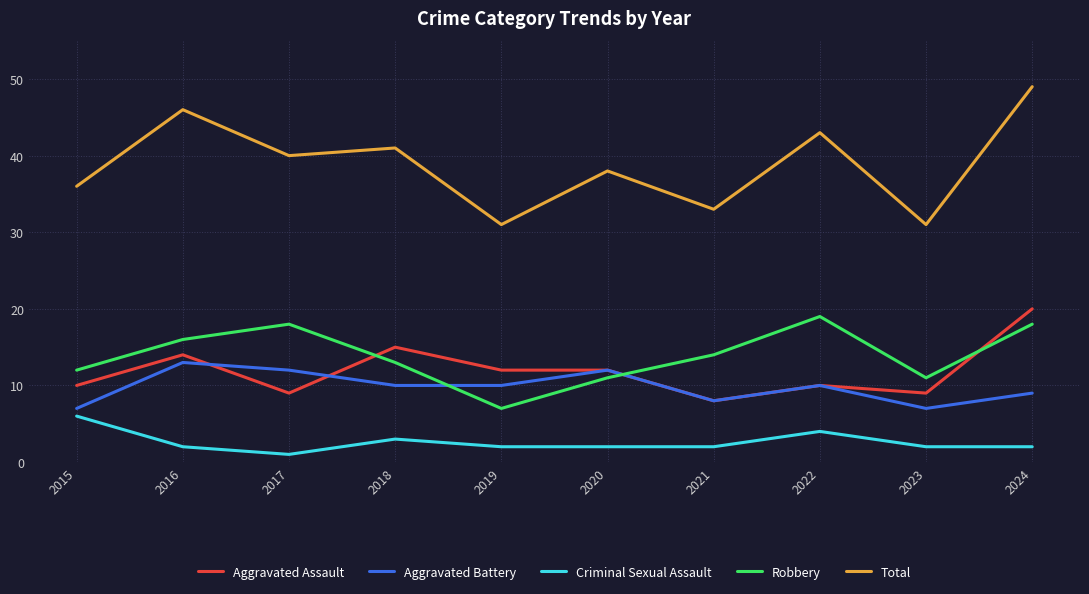

Between which two adjacent categories do Aggravated Battery and Aggravated Assault first intersect?

2016 and 2017